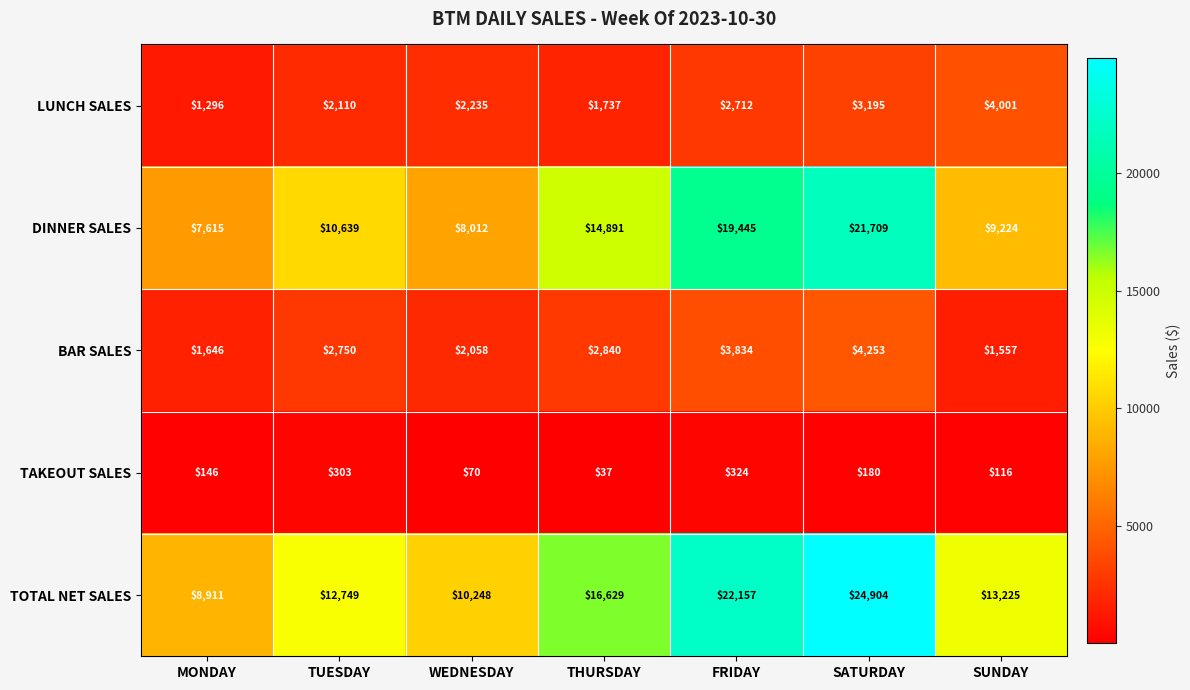

What is the spread (max minus min) of values at FRIDAY?

21833